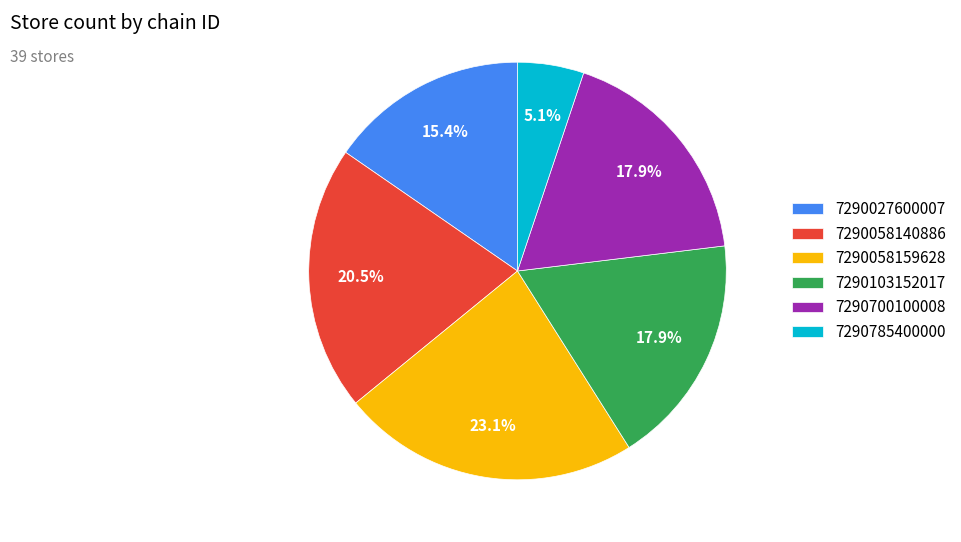

True or false: 7290027600007 accounts for 15% of the total.

True